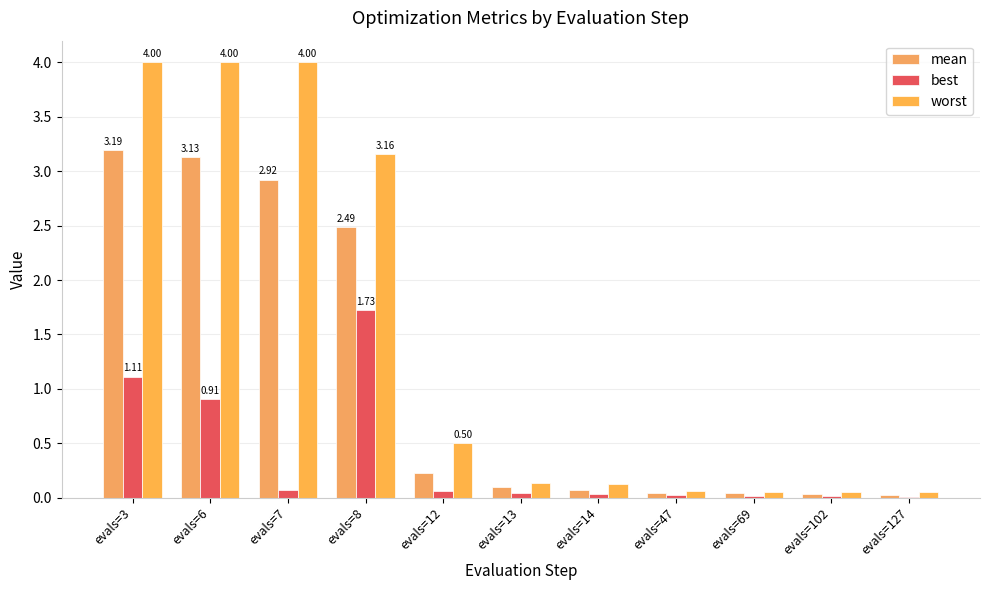

What is the difference between the second highest and second lowest values in the mean series?

3.1